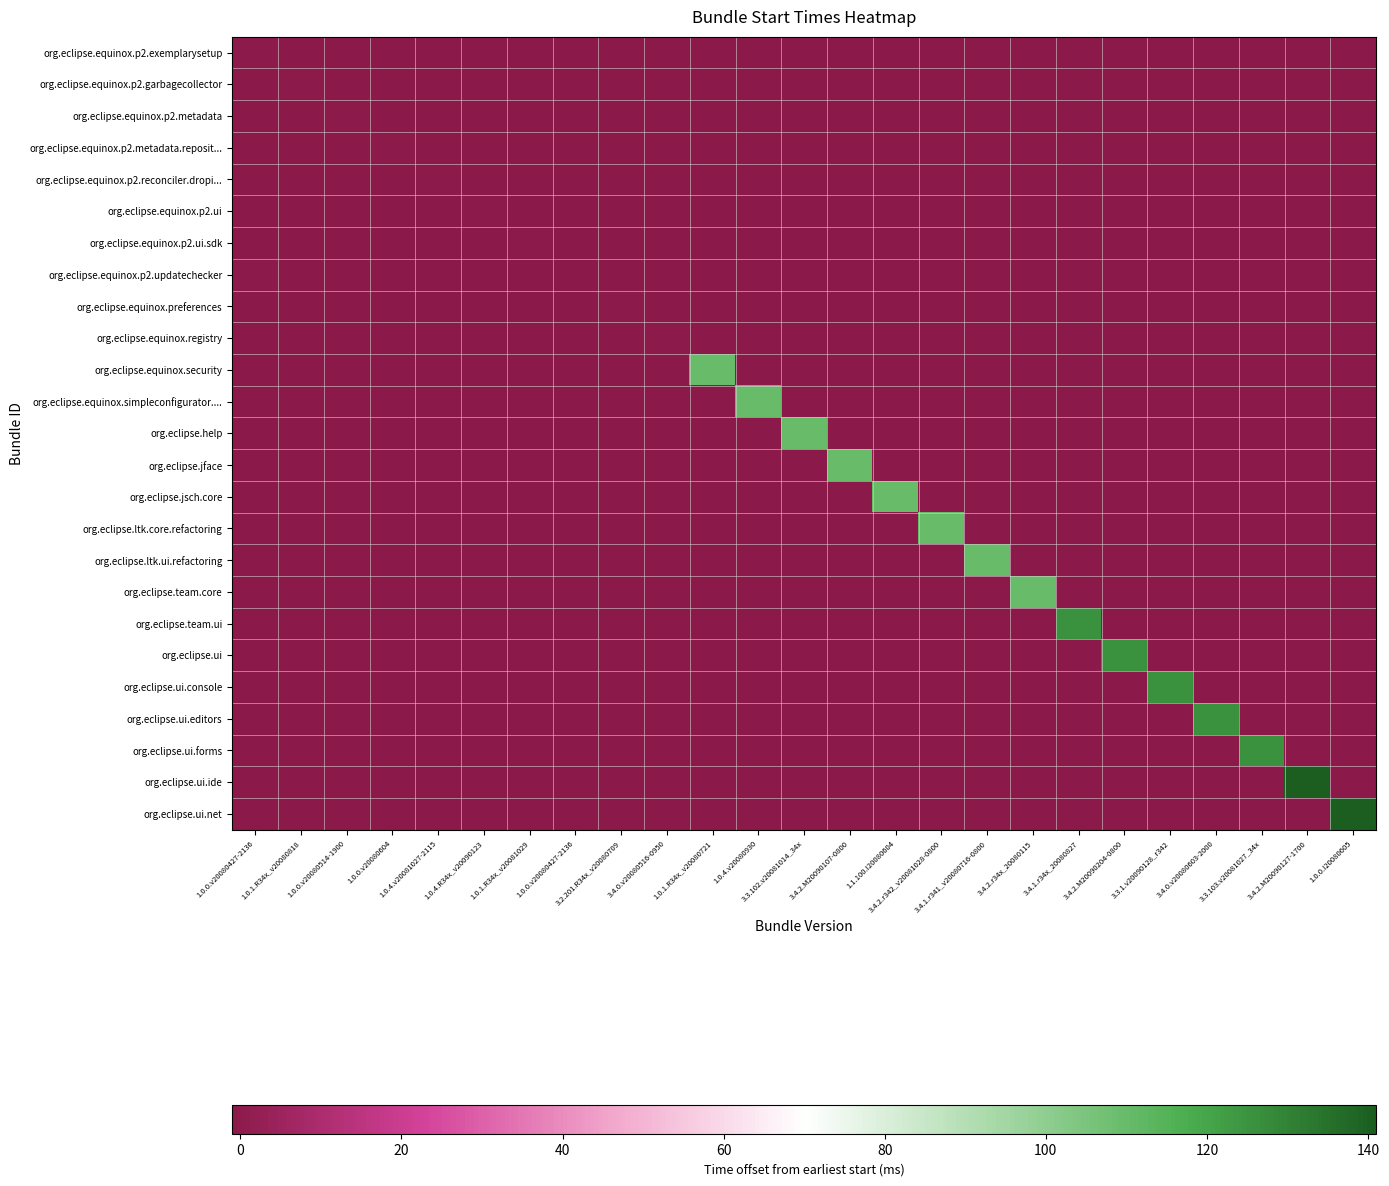

Which series has the largest total across all categories?

org.eclipse.ui.ide